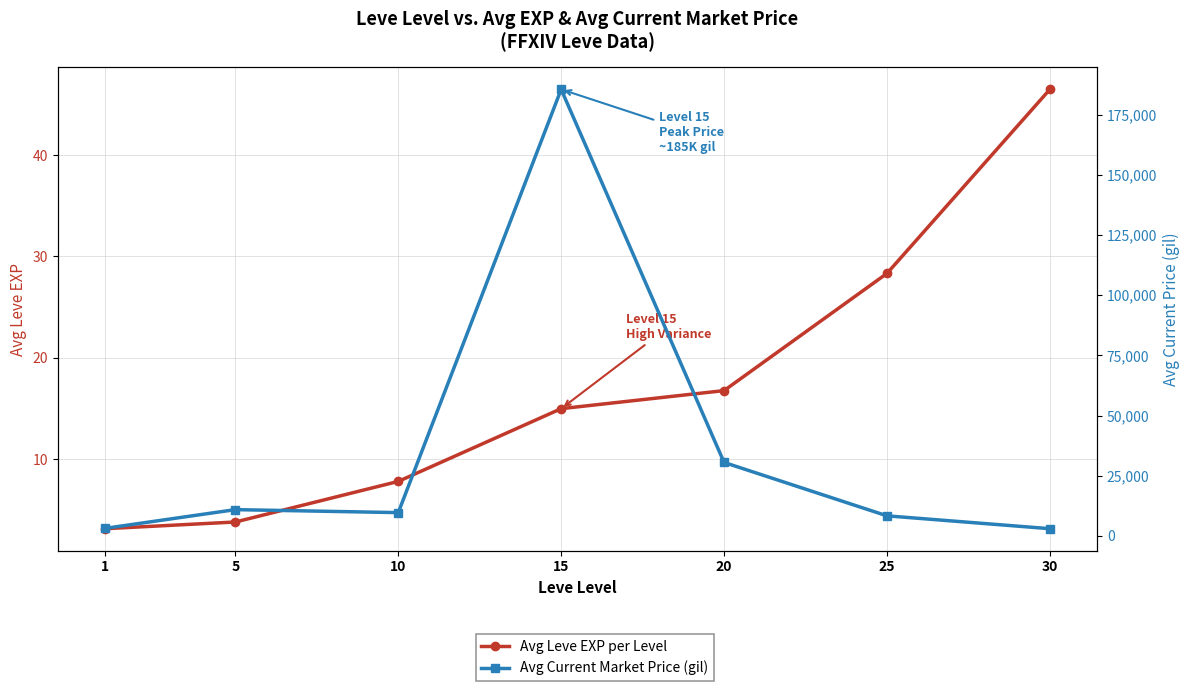

How many lines are shown in the chart?

2